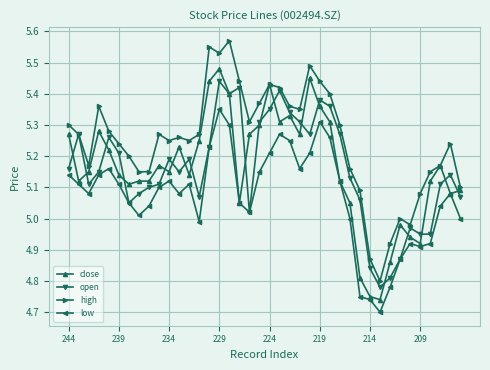

Does the chart have visible grid lines?

Yes